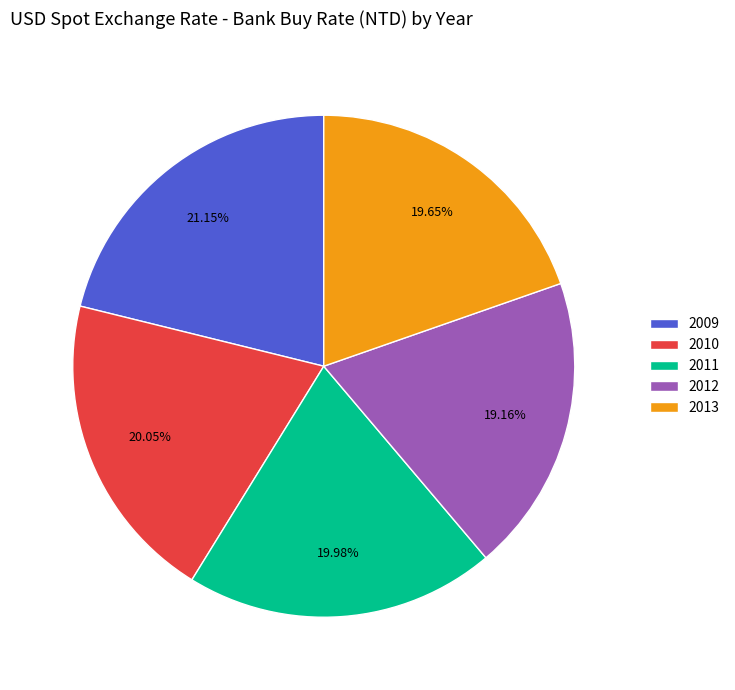

Does 2011 represent more than half of the total?

No